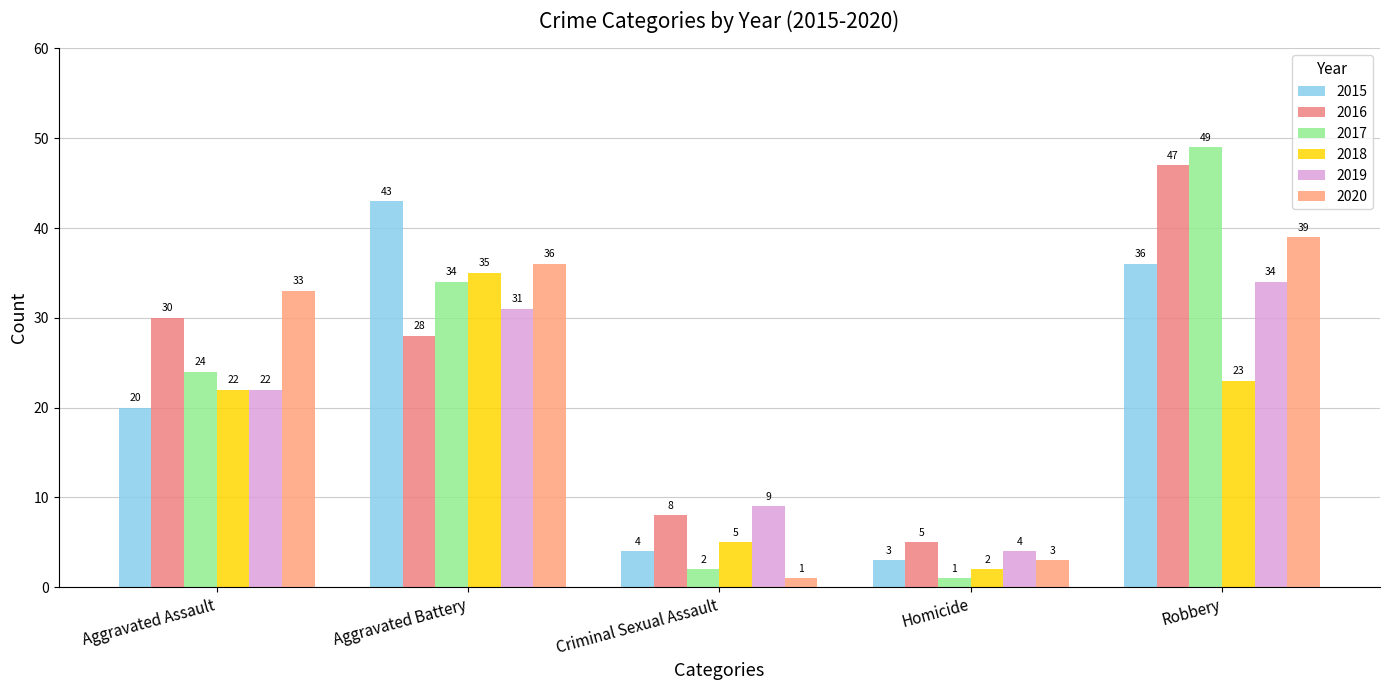

How many groups of bars are there?

5